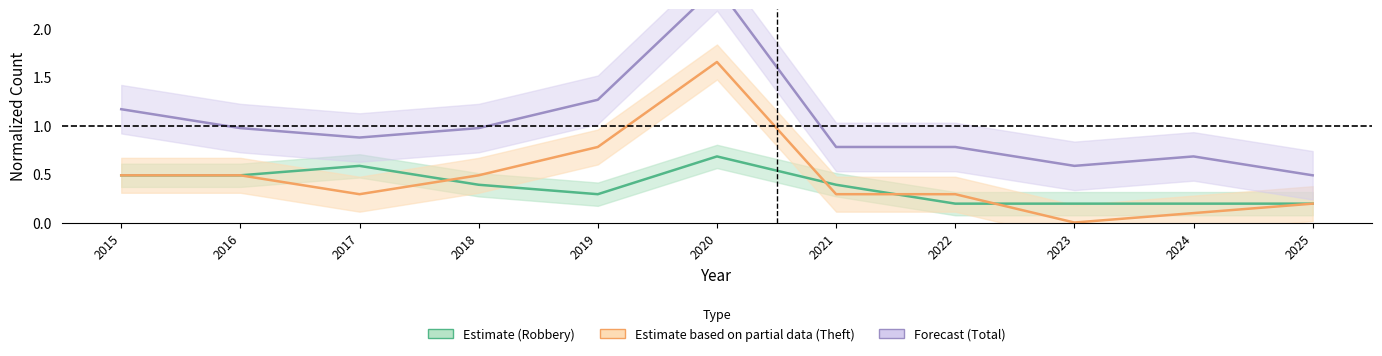

Reading left to right, list all the values displayed in this chart.

0.5	0.5	0.6	0.4	0.3	0.7	0.4	0.2	0.2	0.2	0.2